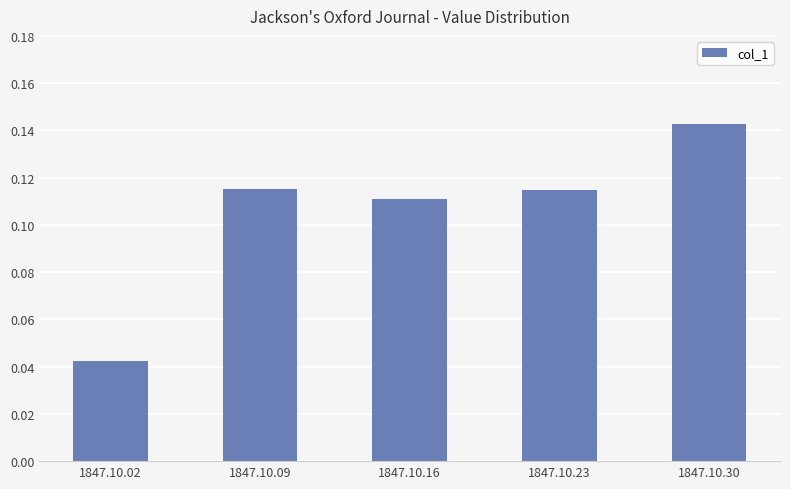

How many bars are there in total?

5